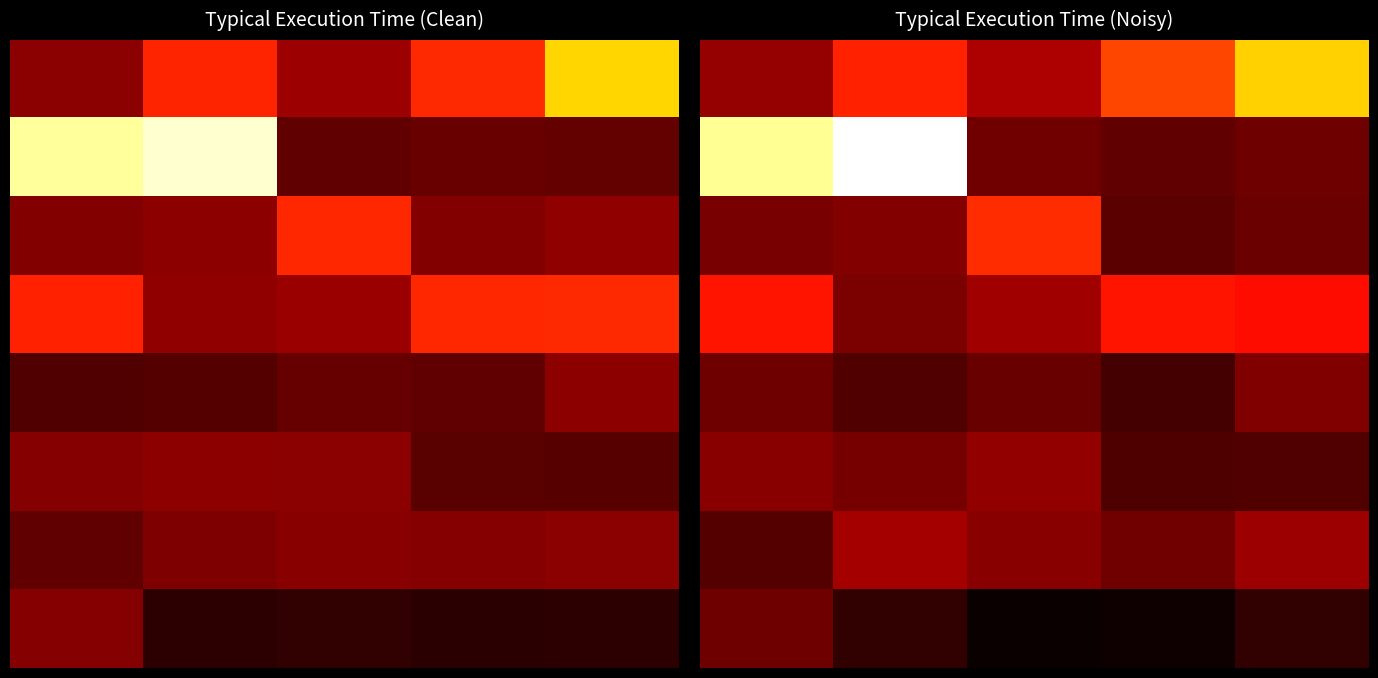

At which category does the chart reach its minimum across all series?

2